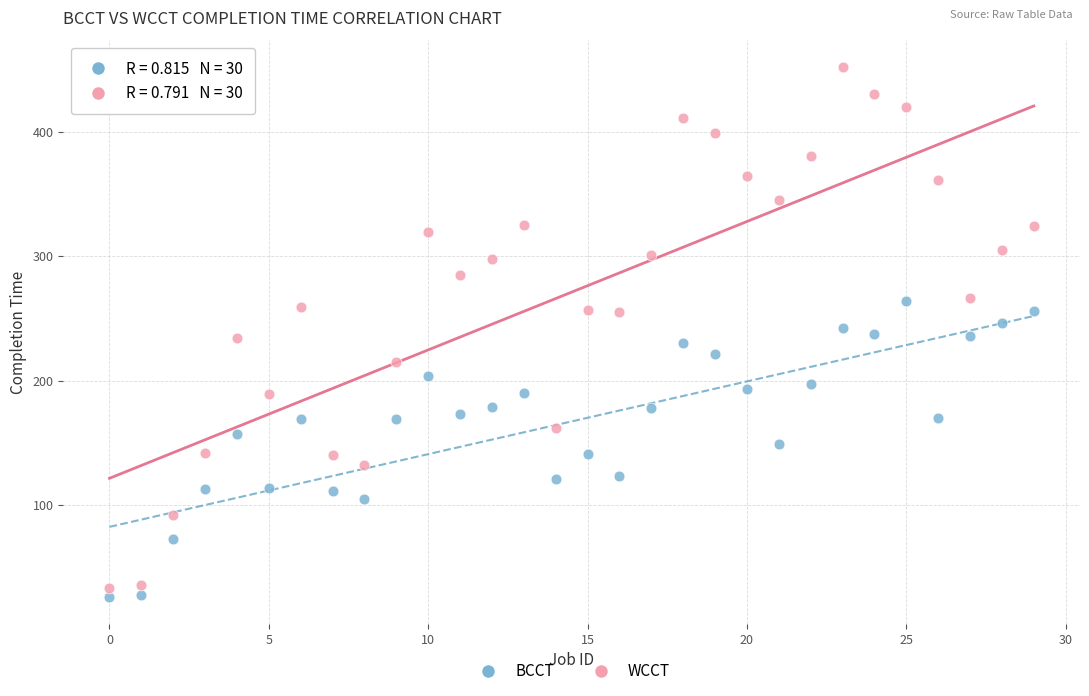

Which series reaches the maximum Y coordinate?

WCCT